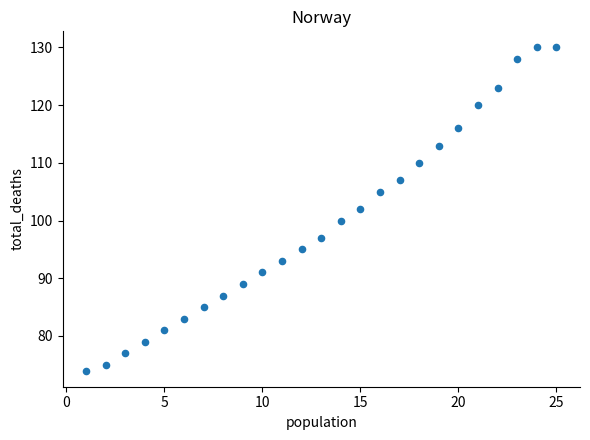

What is the range of X values (max minus min)?

24